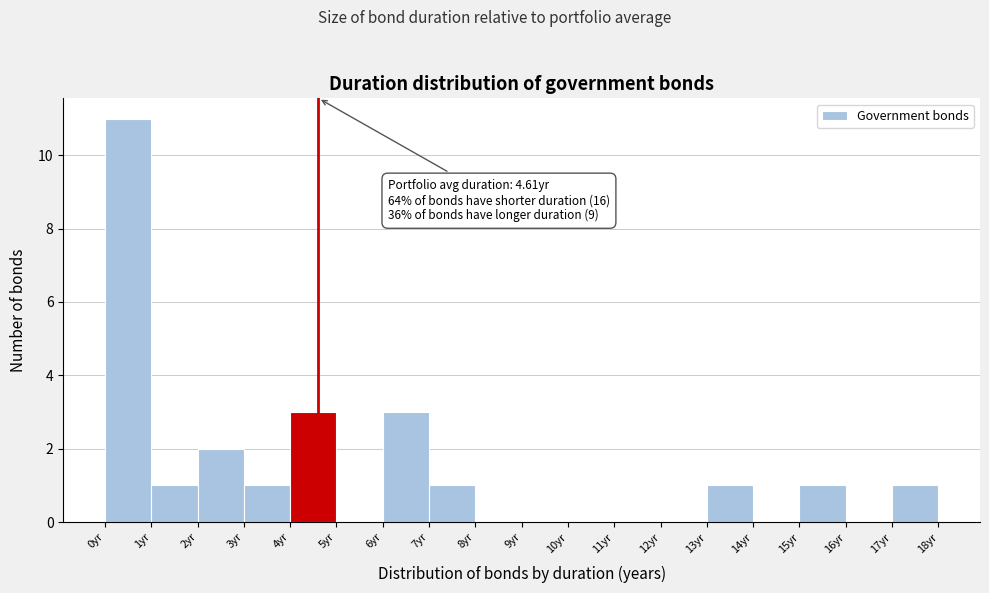

Over which range of the x-axis is the bar tallest?

0 to 1